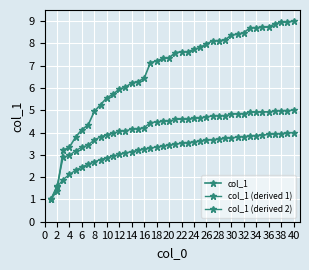

Count the number of data series in this chart.

3